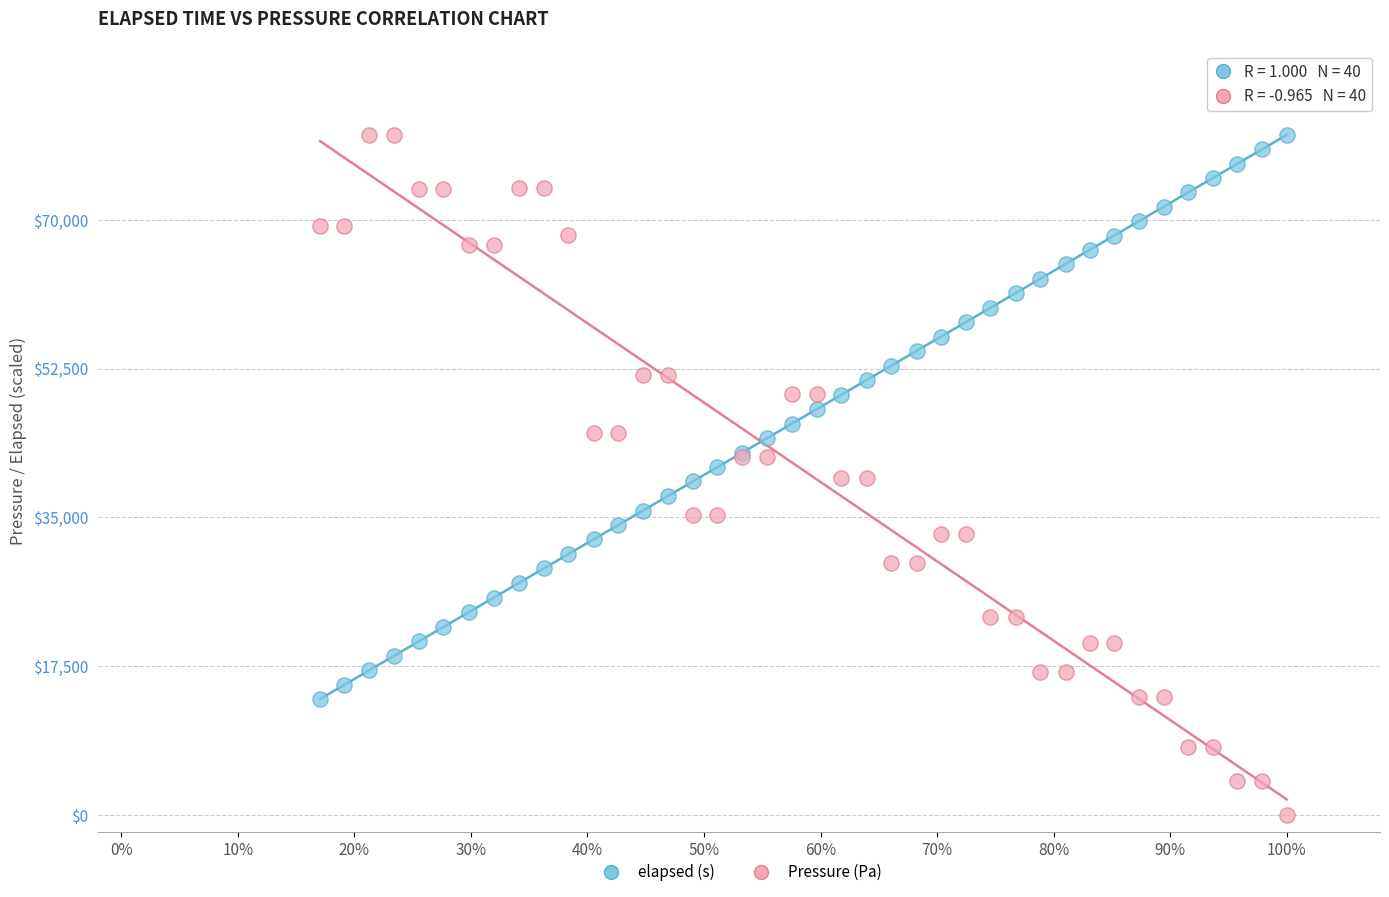

Which series has the widest spread of Y values?

Pressure (Pa)